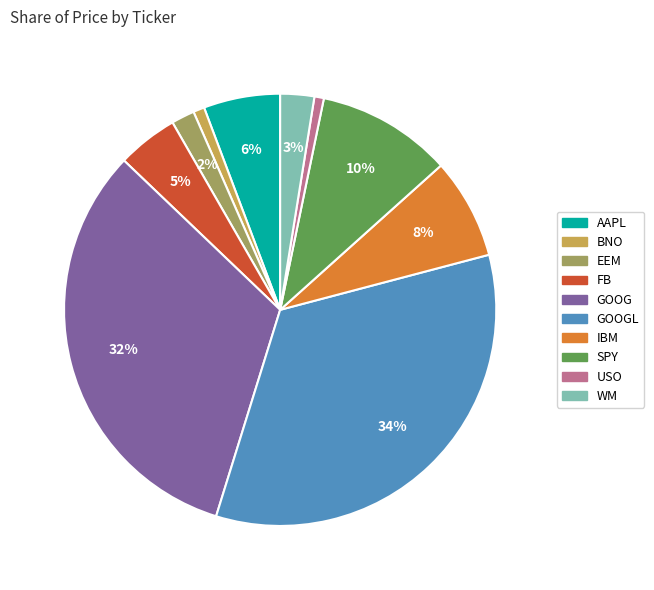

Is there a majority slice in this chart?

No